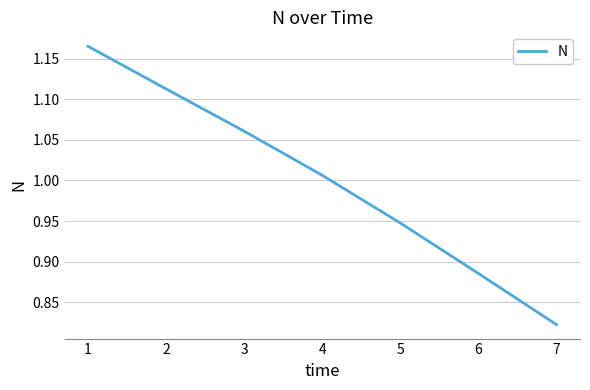

List the labels in order of value, smallest first.

7, 6, 5, 4, 3, 2, 1